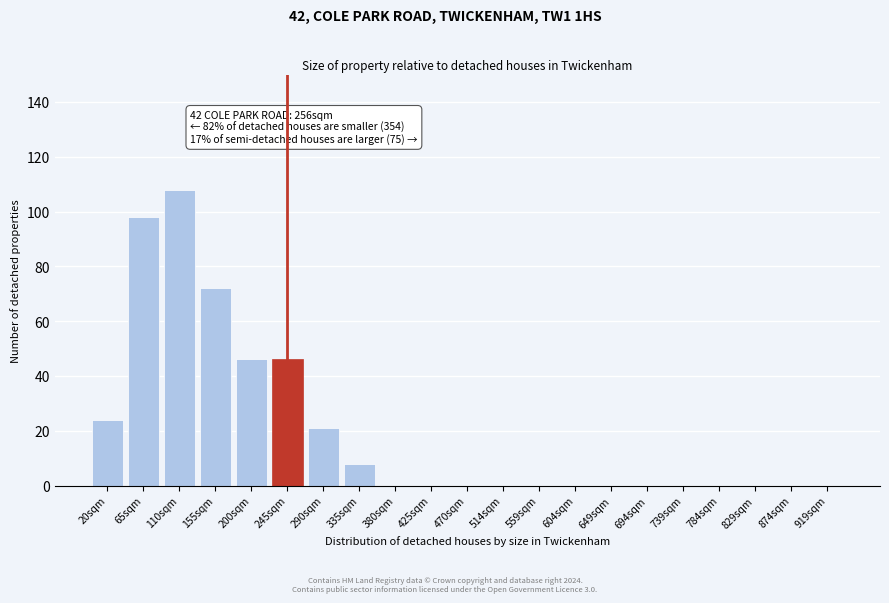

Reading left to right, what are all the values shown in this chart?

20sqm=24	65sqm=98	110sqm=108	155sqm=72	200sqm=46	245sqm=46	290sqm=21	335sqm=8	380sqm=0	425sqm=0	470sqm=0	514sqm=0	559sqm=0	604sqm=0	649sqm=0	694sqm=0	739sqm=0	784sqm=0	829sqm=0	874sqm=0	919sqm=0